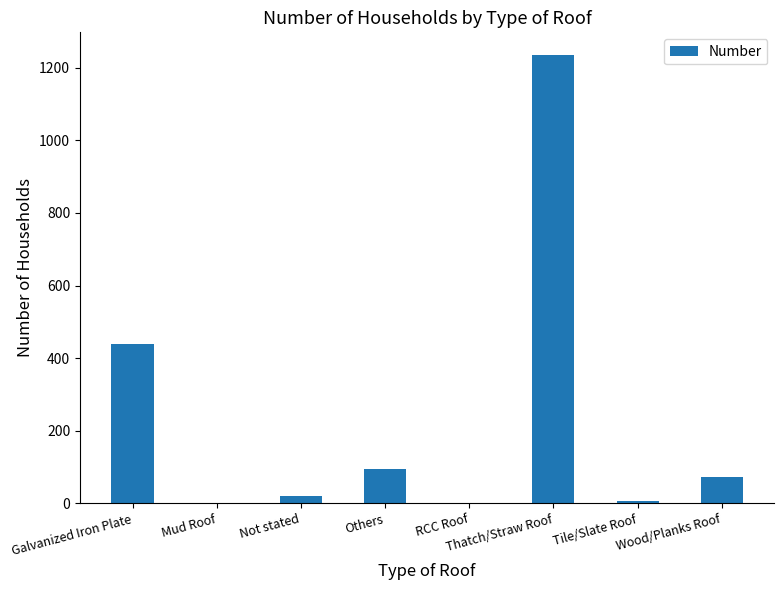

The value at Galvanized Iron Plate is 293. True or false?

False